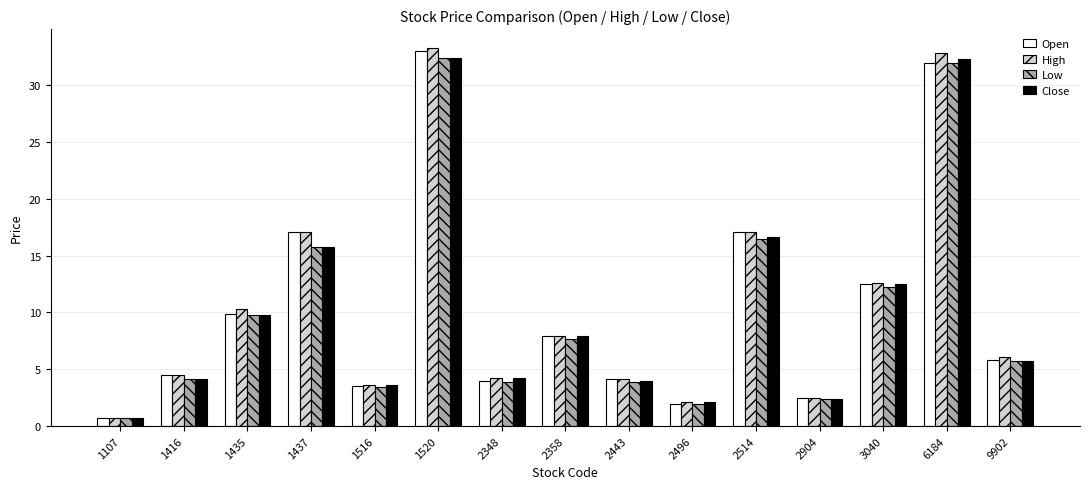

The value of Low at 2358 is 7.7. True or false?

True